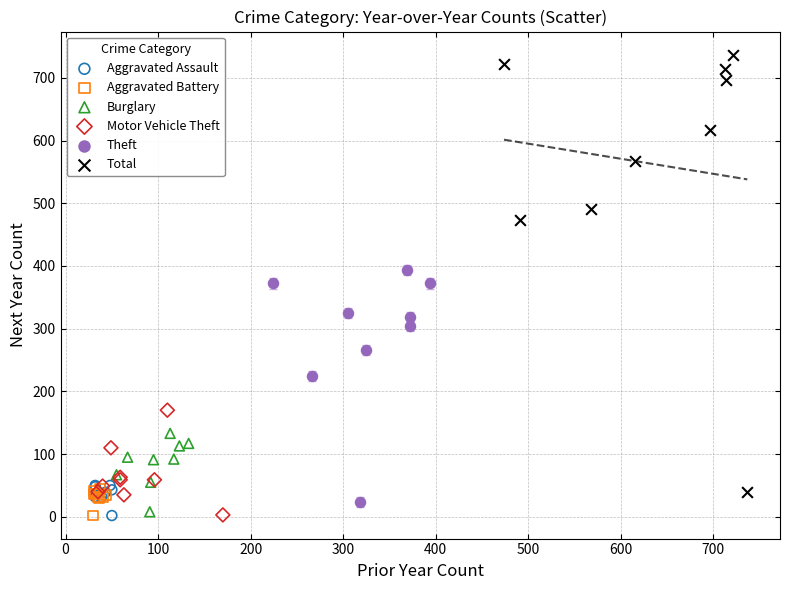

Which series has the largest Y range (max minus min)?

Total